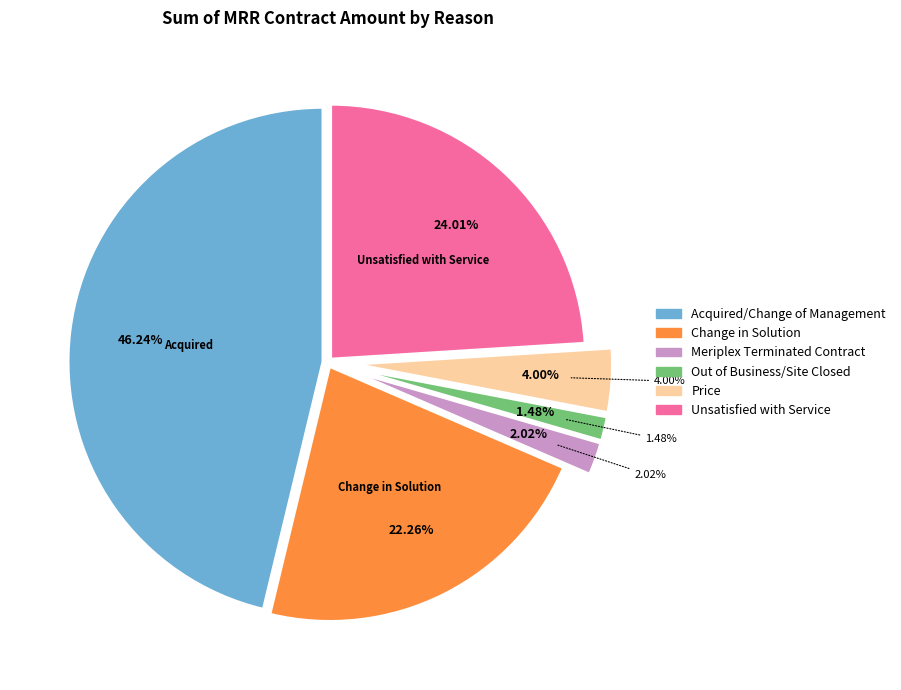

How many segments does this pie chart have?

6